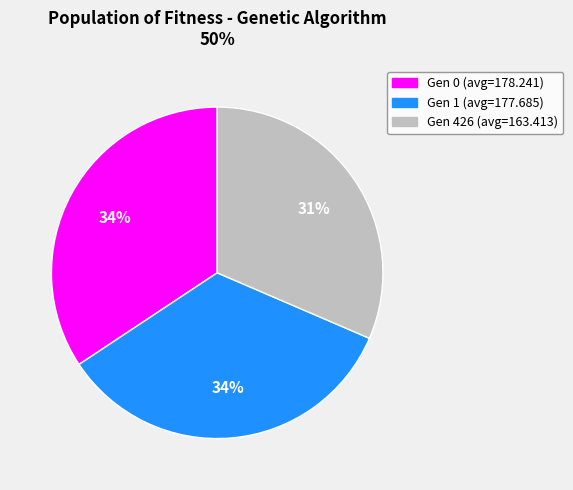

To the nearest percent, what is the average slice percentage?

33%